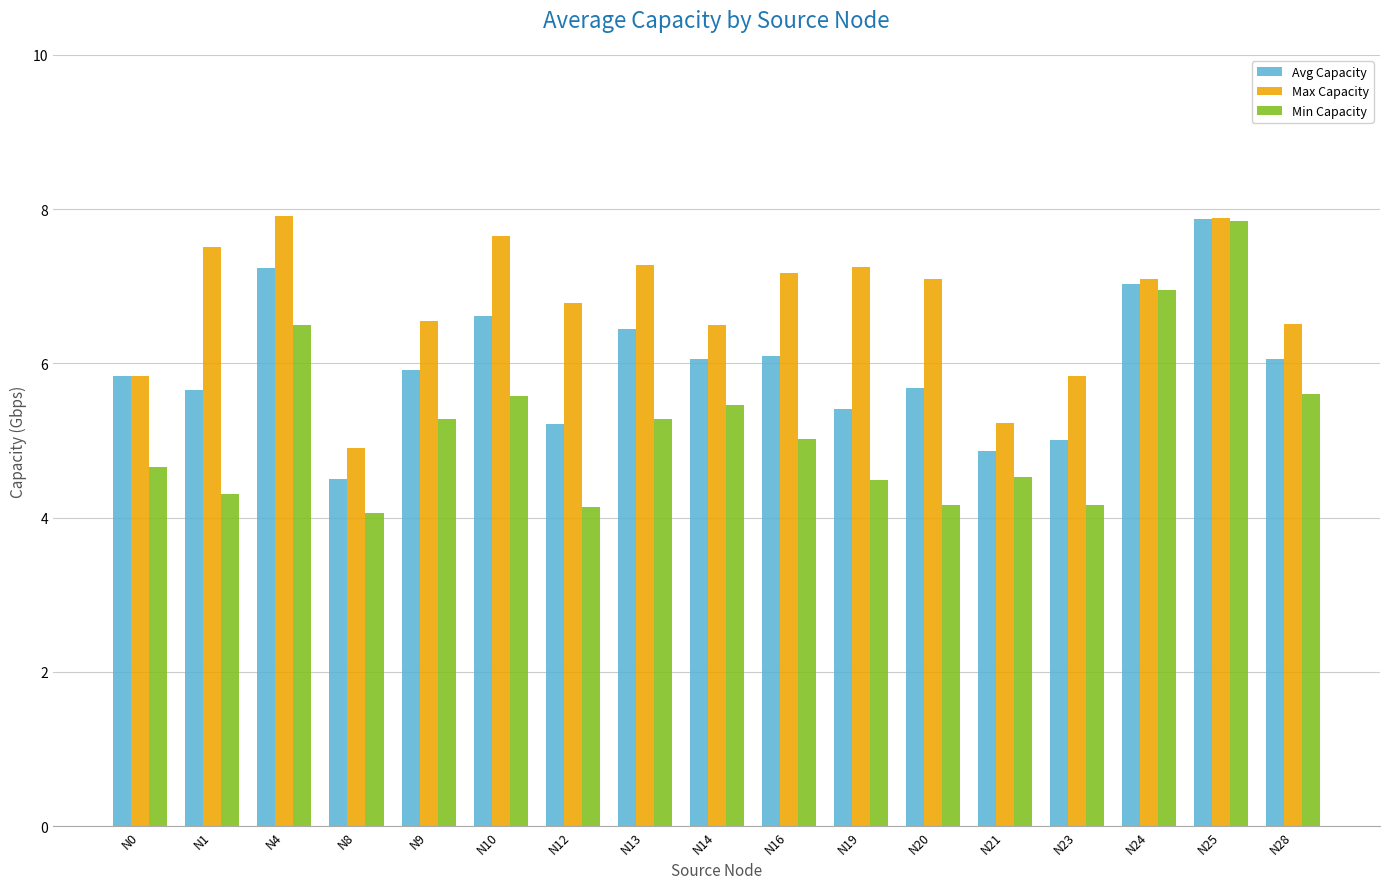

What is the total value across all series at N0?

16.3